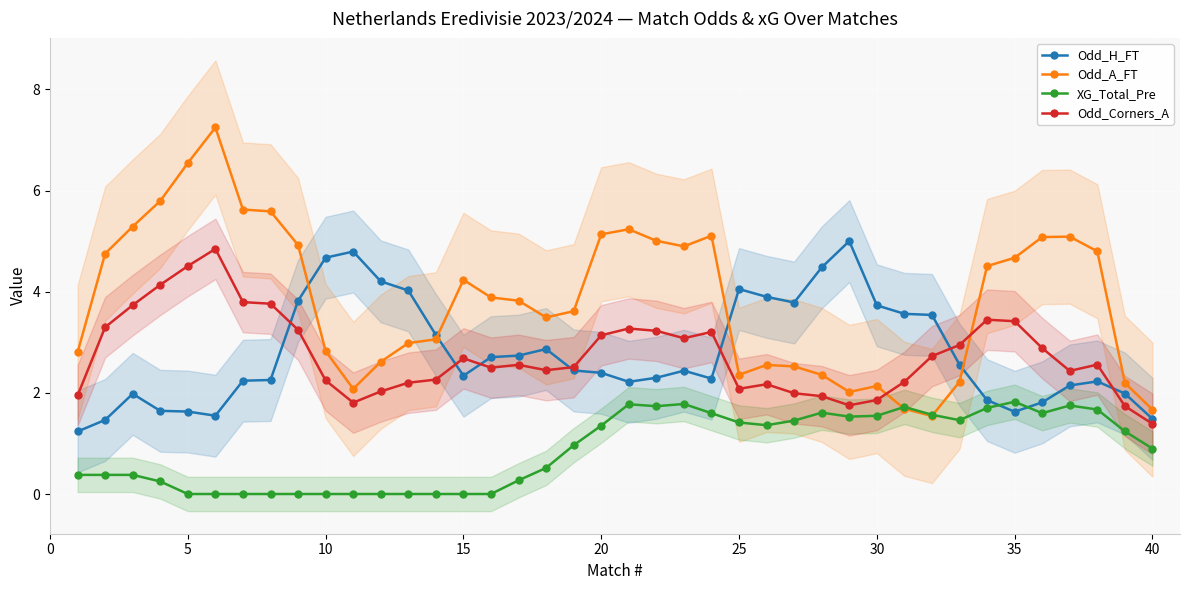

What is the maximum value shown in the chart?

7.2